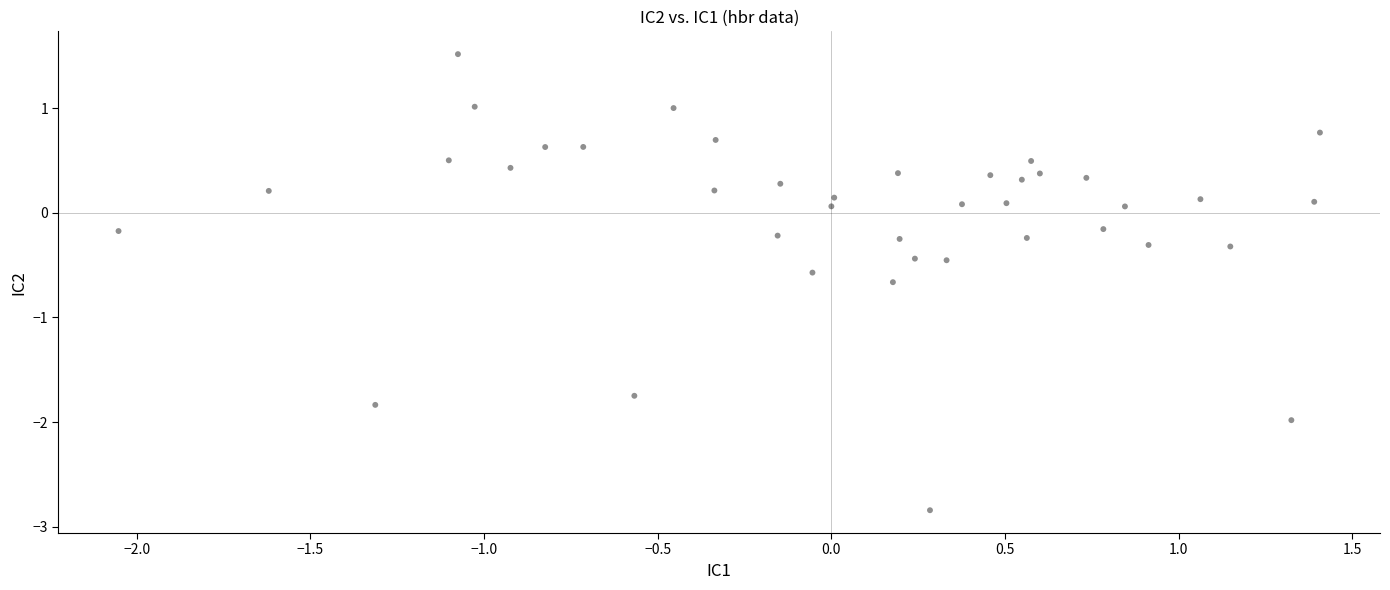

What is the range of Y values (max minus min)?

4.4